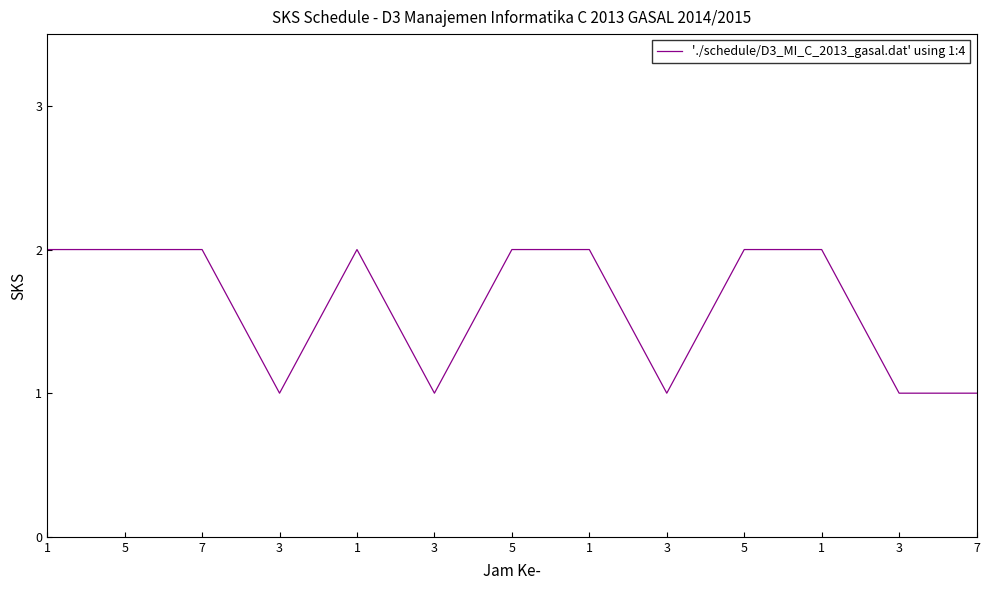

Does the chart display data point markers on the line(s)?

No